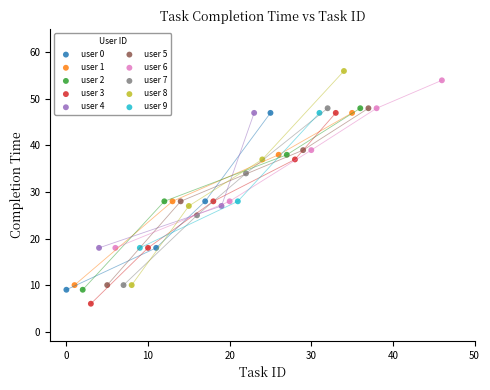

What are all the series names shown in the legend?

user 0, user 1, user 2, user 3, user 4, user 5, user 6, user 7, user 8, user 9